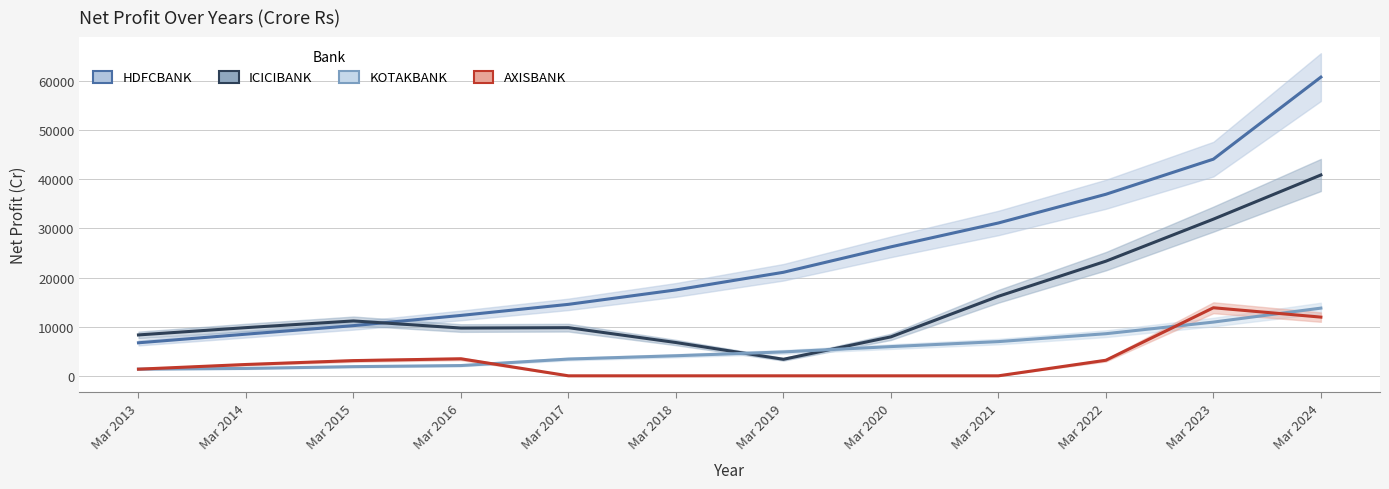

What is the total value across all series at Mar 2013?

17765